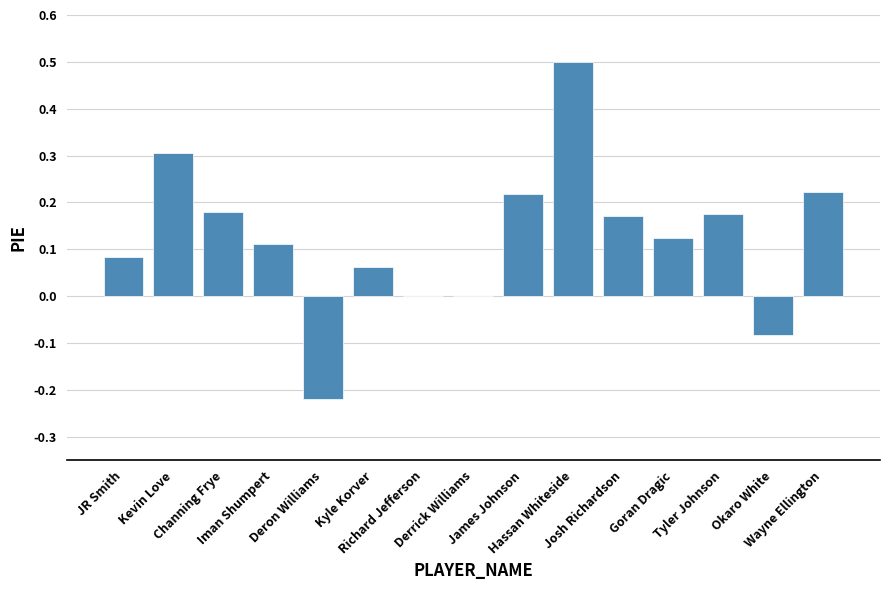

What is the sum of all values?

1.9